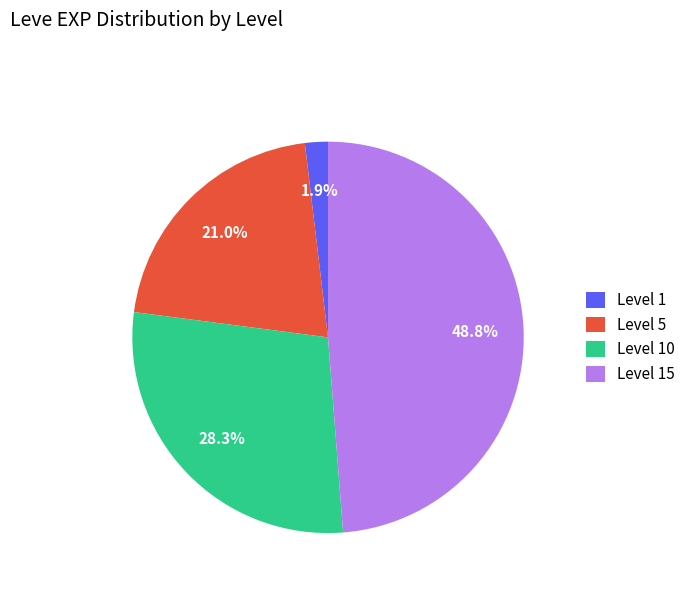

To the nearest percent, what is the average slice percentage?

25%